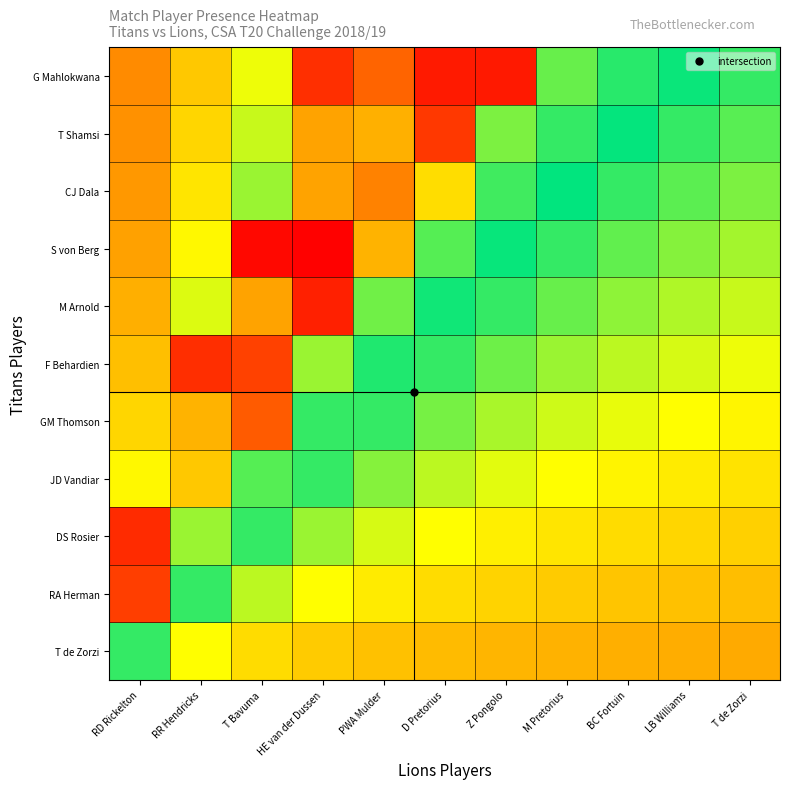

What is the difference between the highest and lowest values at BC Fortuin?

0.3